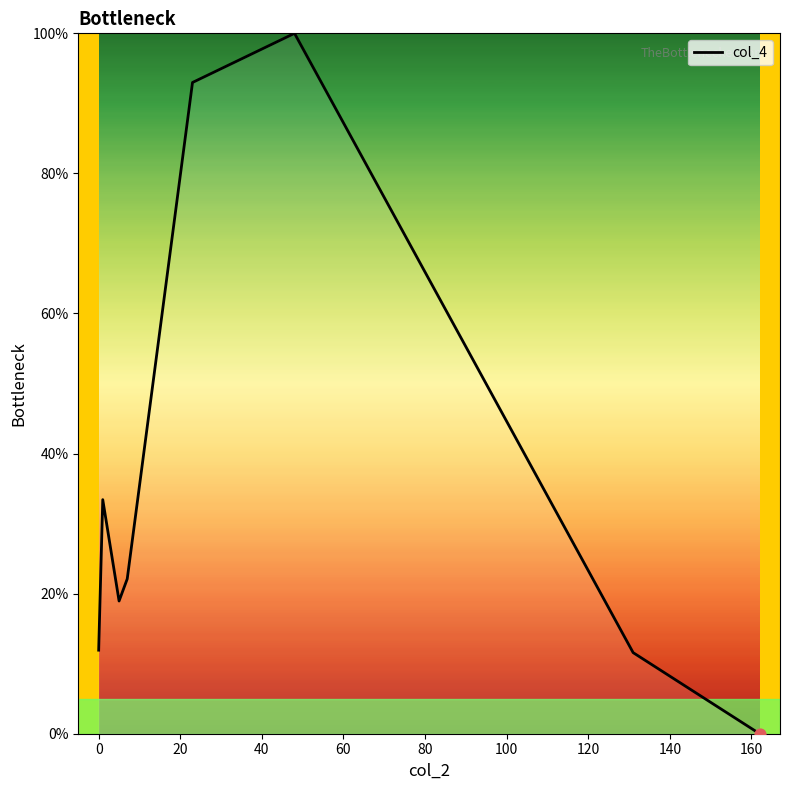

What is the sum of all values?

291.0